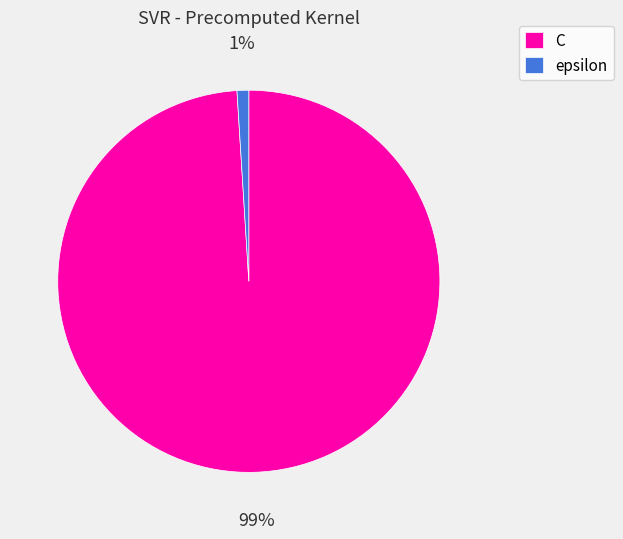

Which has a higher value, C or epsilon?

C